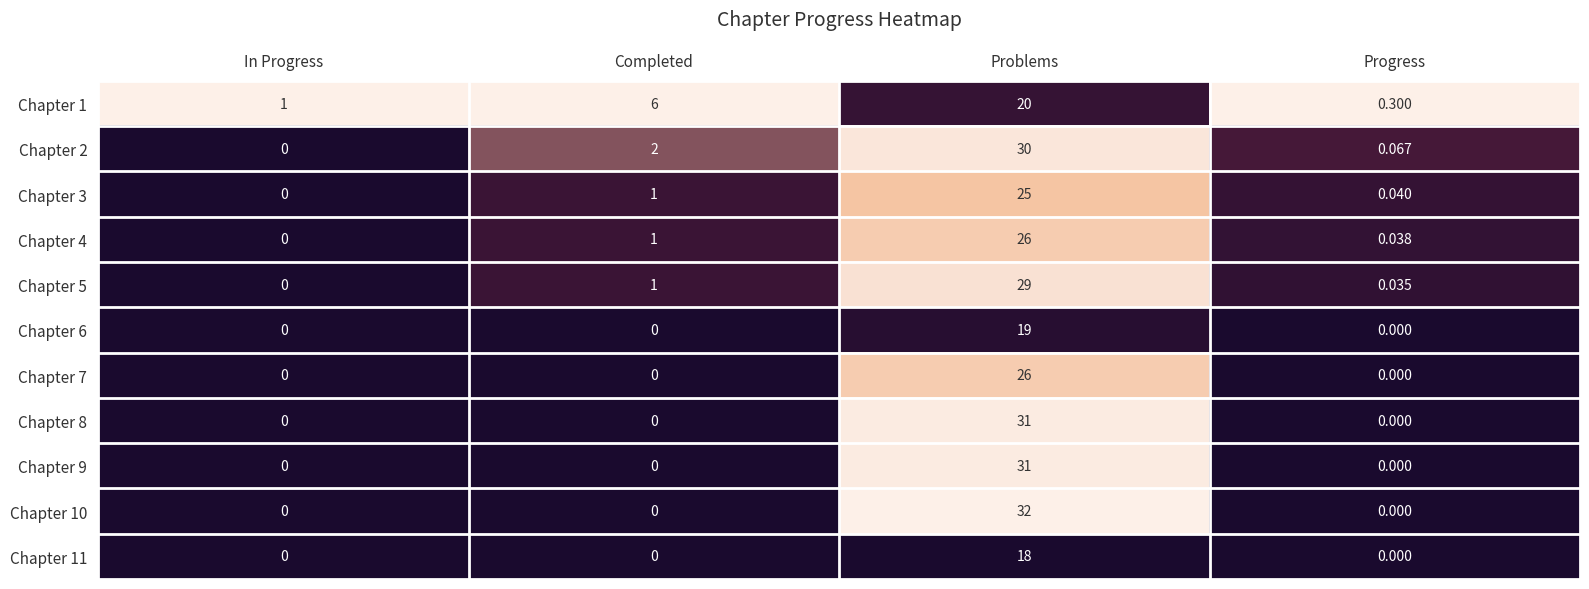

At which category is the sum across all series the highest?

Problems